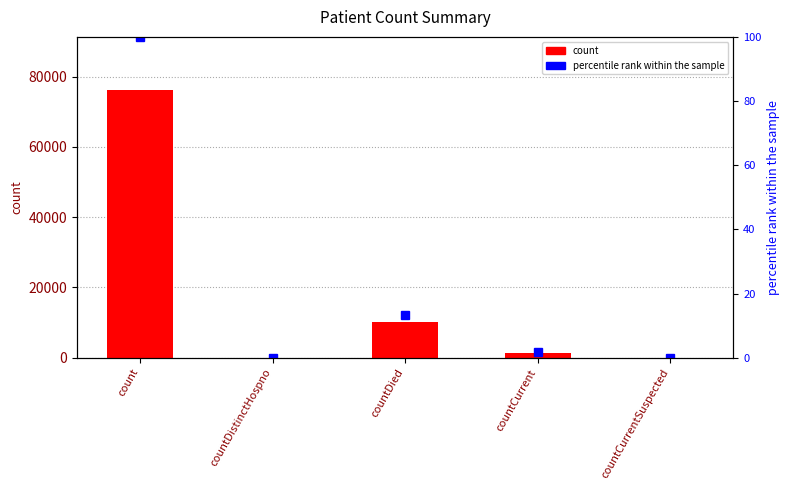

Rank the series at countDistinctHospno from lowest to highest value.

count, percentile rank within the sample